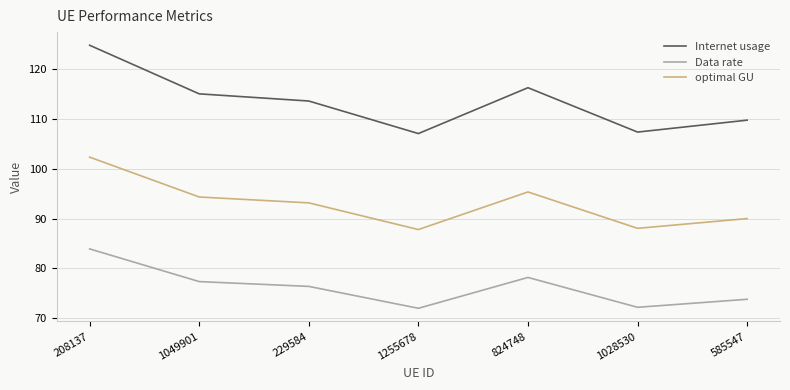

What is the minimum value shown in the chart?

72.0